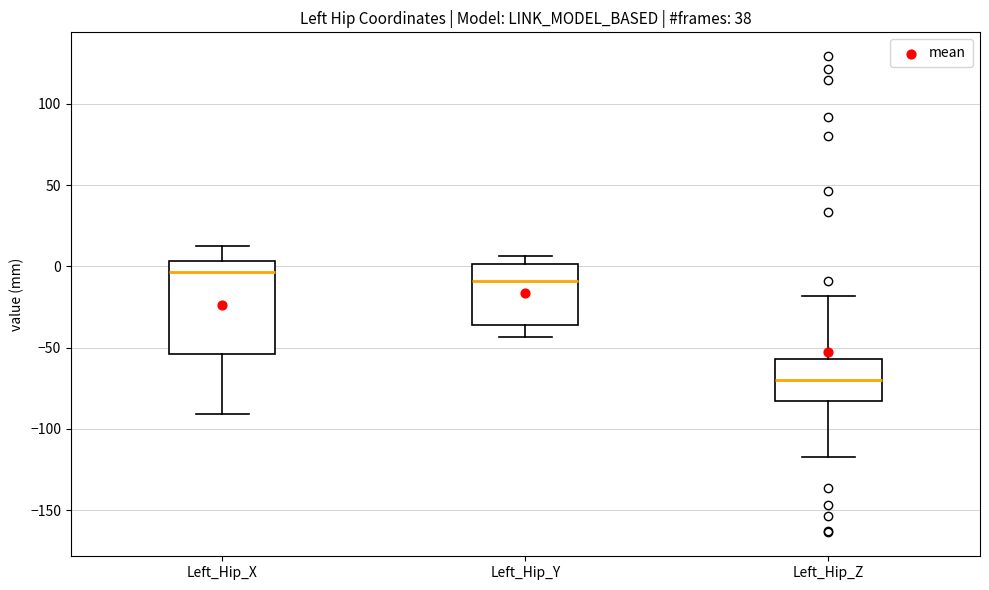

Which box is the tallest, from its lower edge to its upper edge?

Left_Hip_X